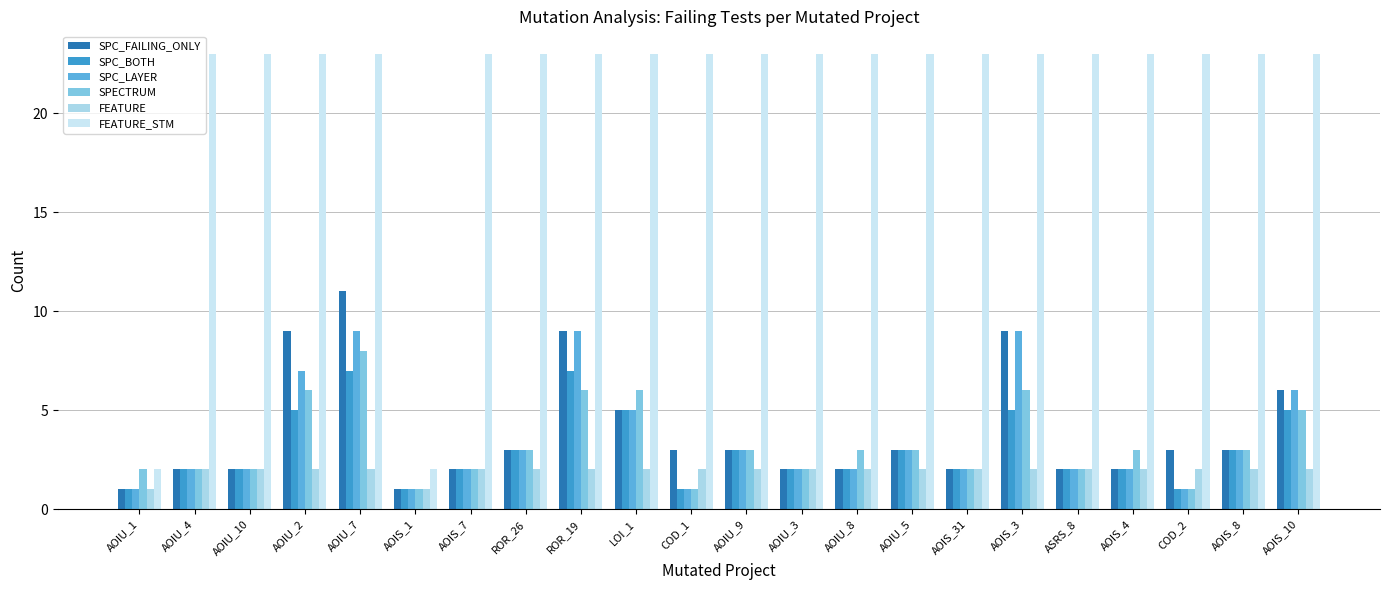

Which series has the largest range (max minus min)?

FEATURE_STM